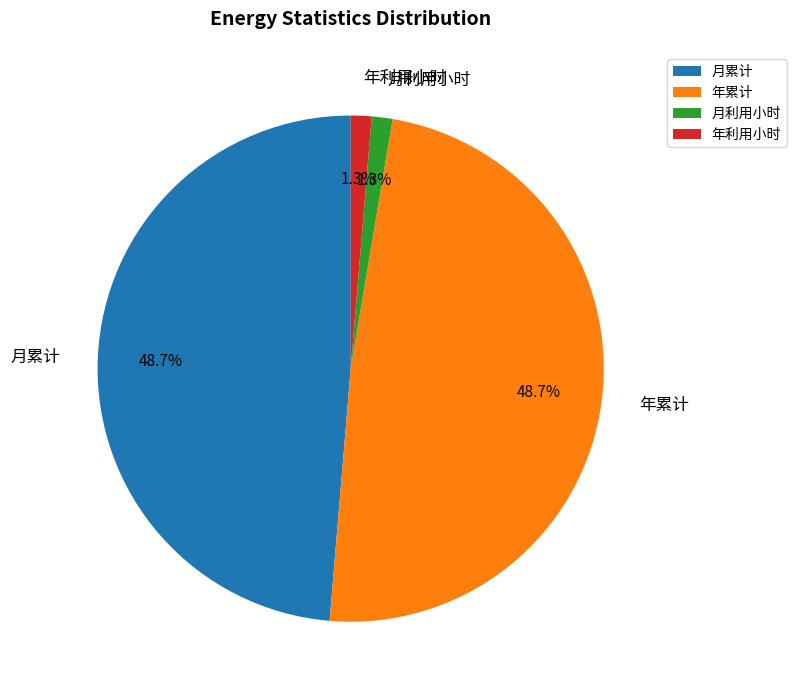

What percentage do 月累计 and 年利用小时 together represent?

50.0%